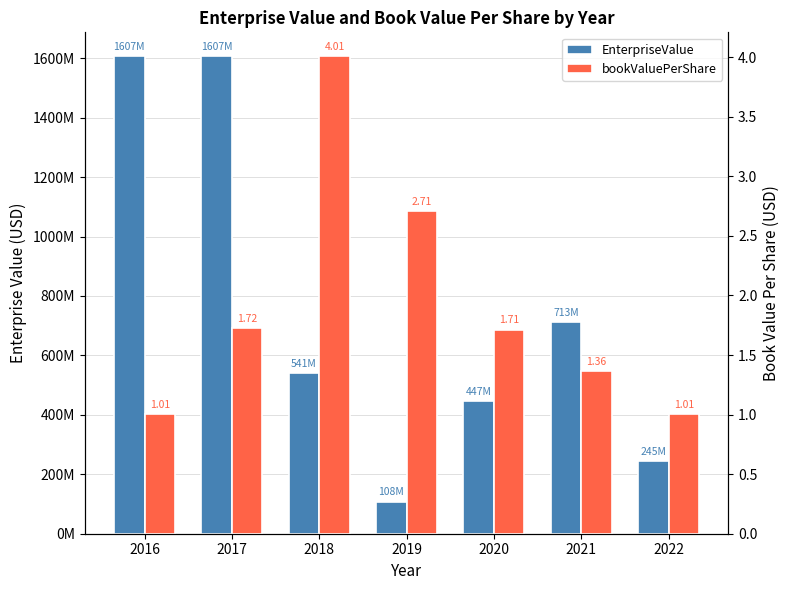

Between 2016 and 2022, which series saw the biggest shift?

EnterpriseValue